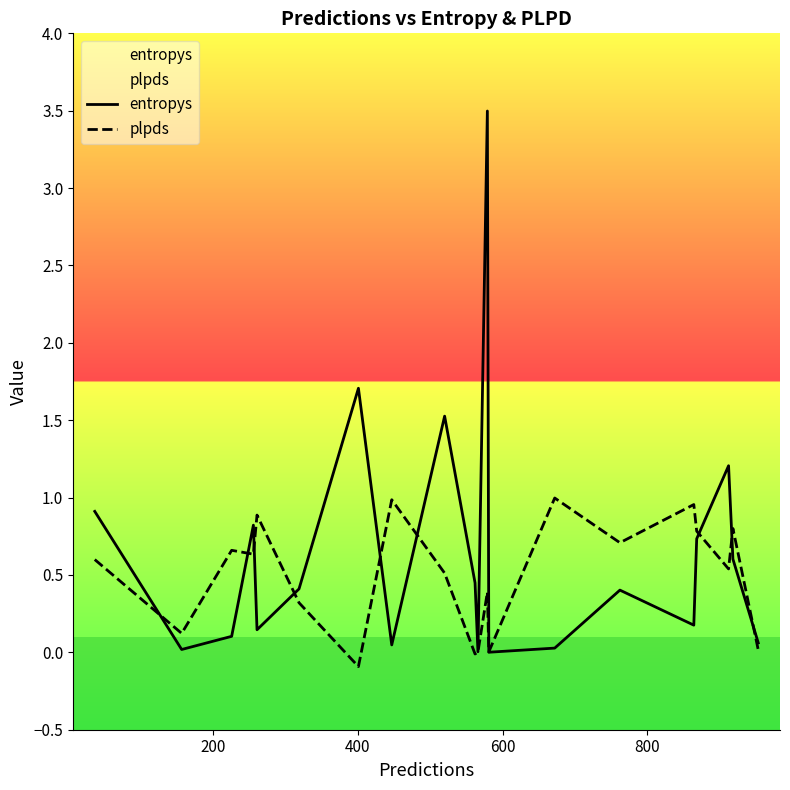

What is the maximum value shown in the chart?

3.5